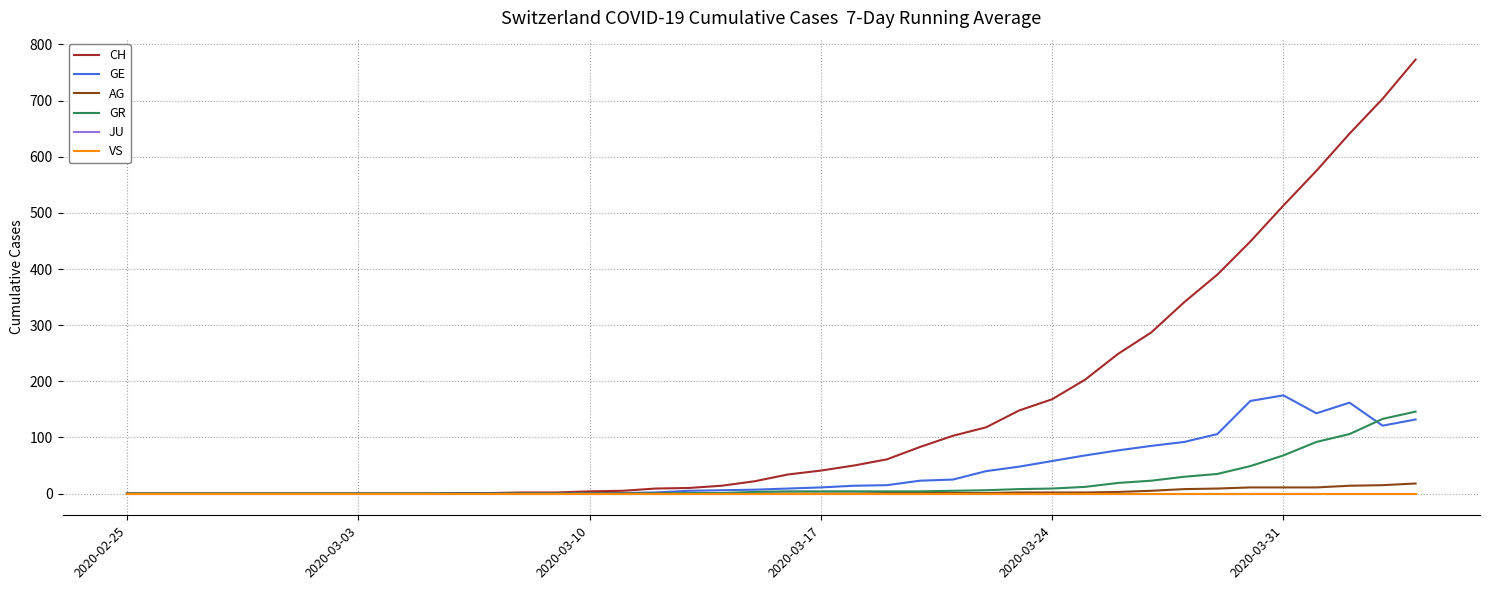

Which series has the largest total across all categories?

CH